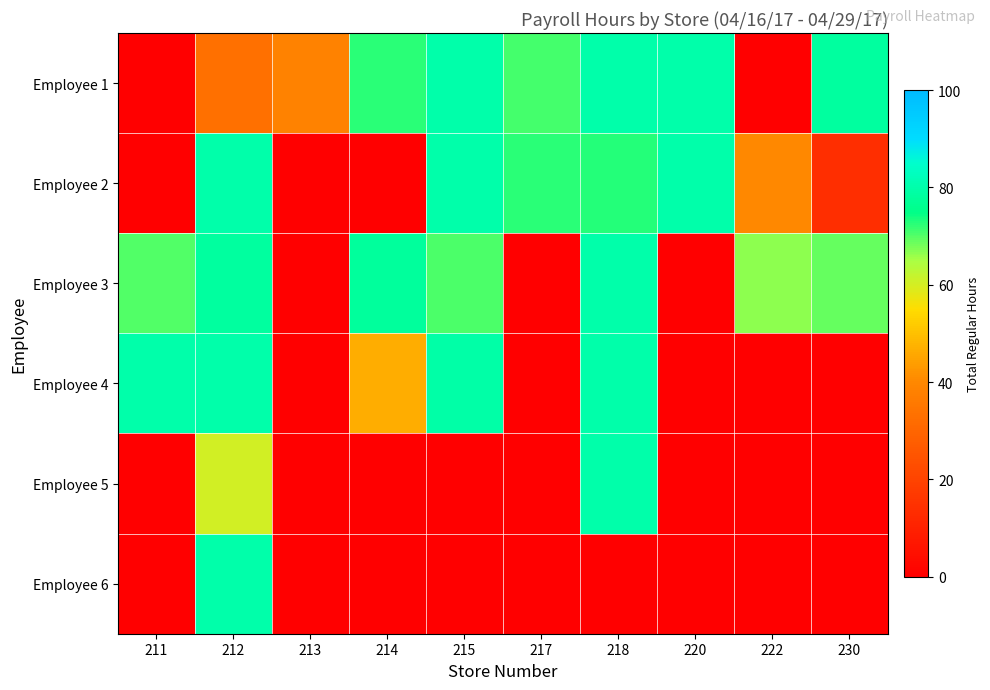

Which label corresponds to the largest value in the chart?

215